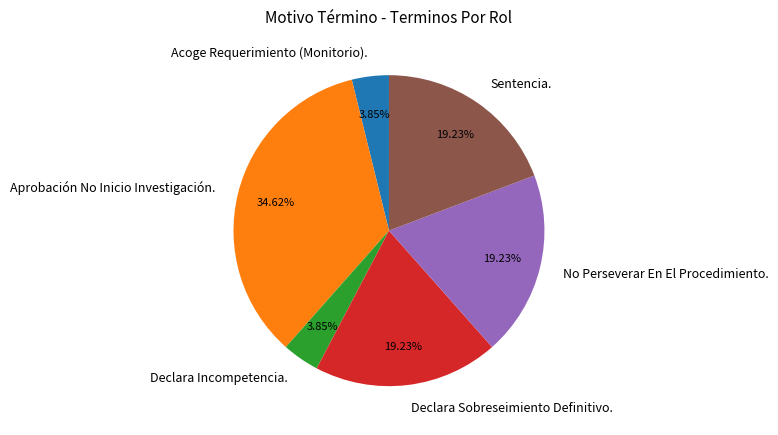

How many segments does this pie chart have?

6